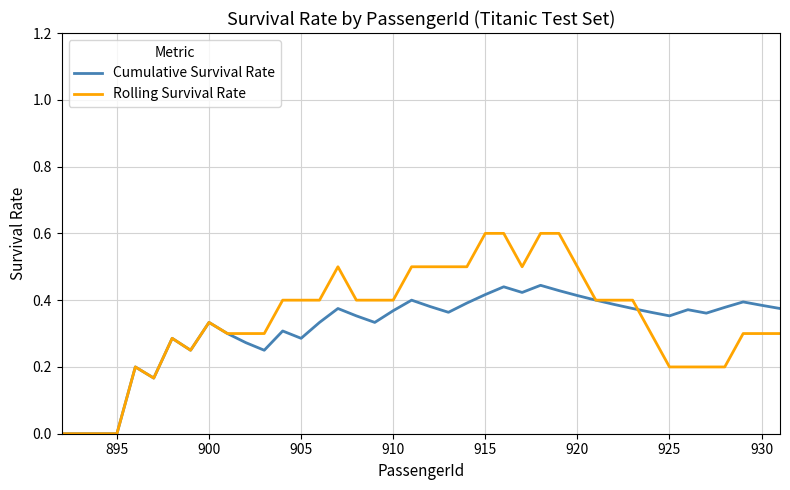

Which series has the largest range (max minus min)?

Rolling Survival Rate